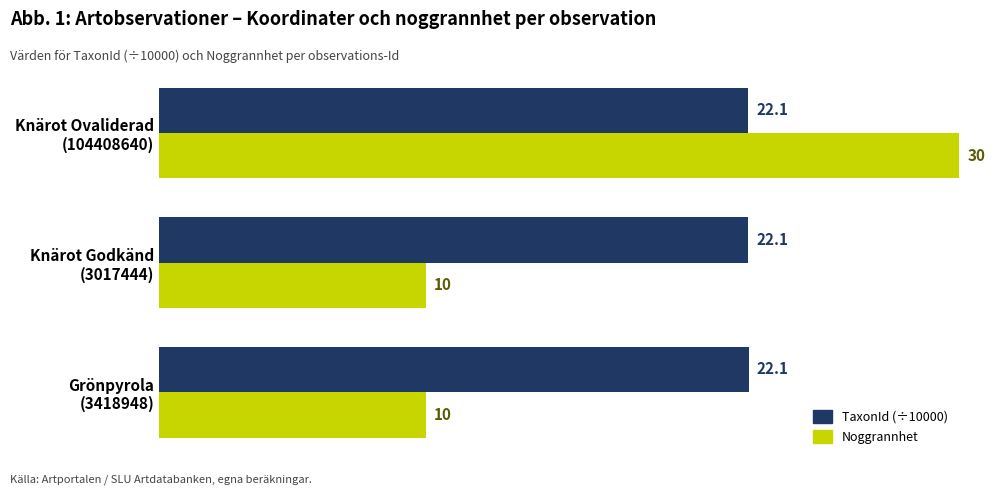

Which series has the largest total across all categories?

TaxonId (÷10000)